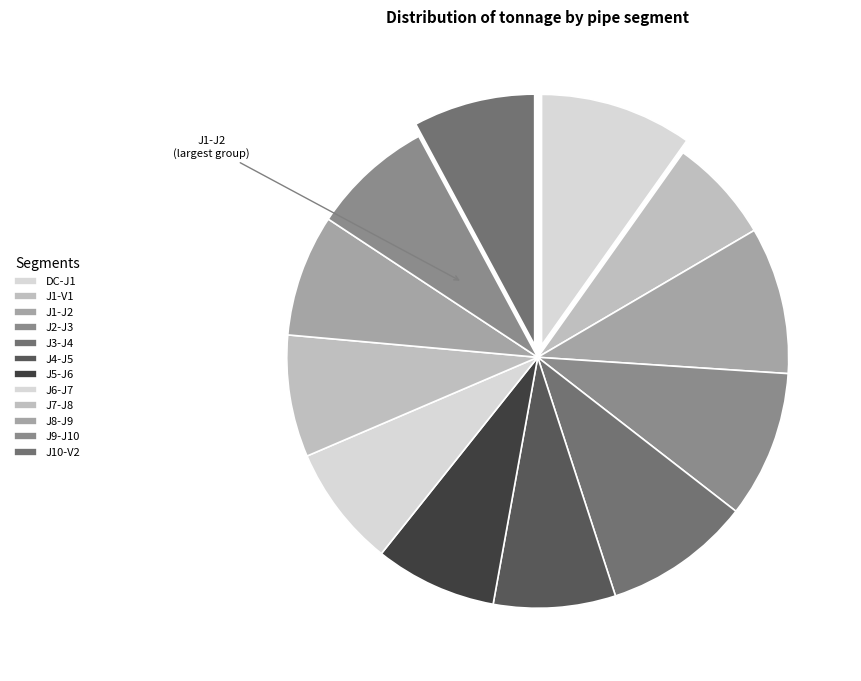

How many segments does this pie chart have?

12